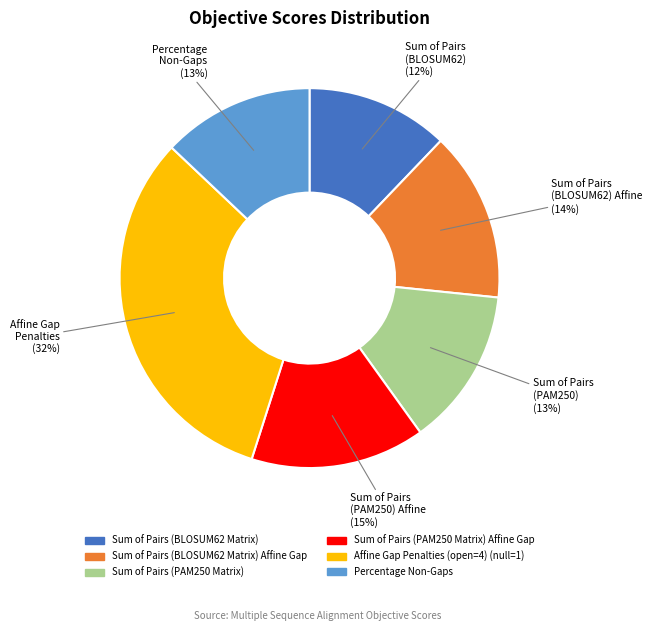

To the nearest percent, what is the difference between the largest and smallest slice percentages?

20%